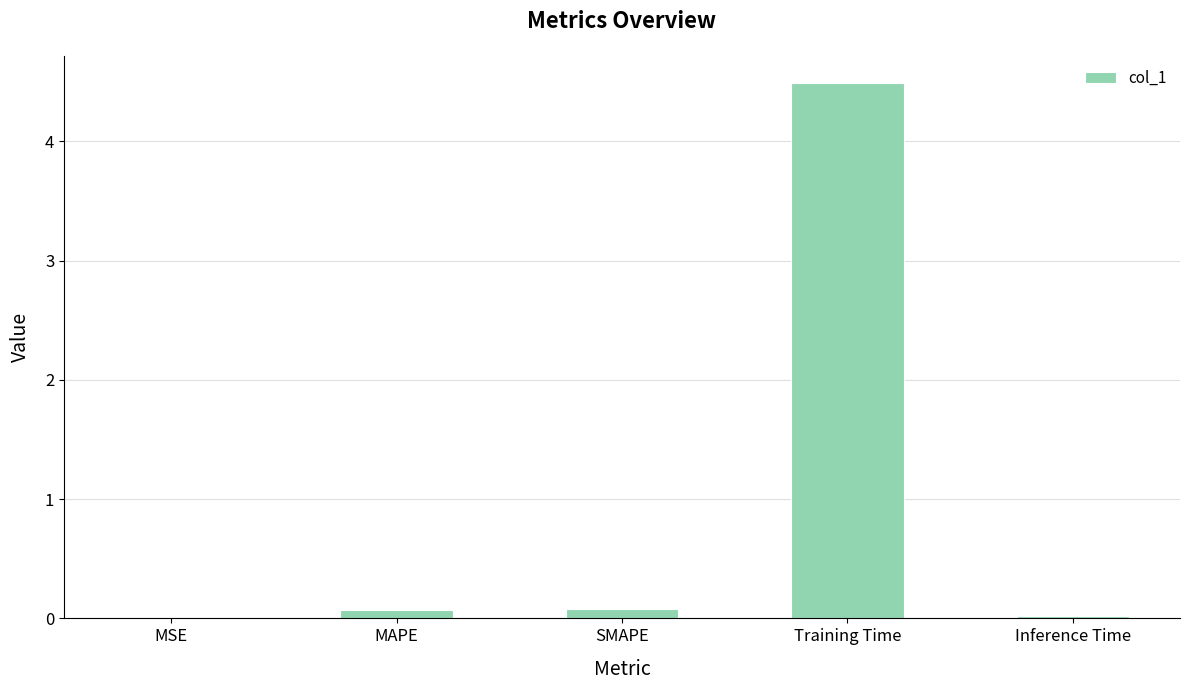

What is the sum of all values?

4.7